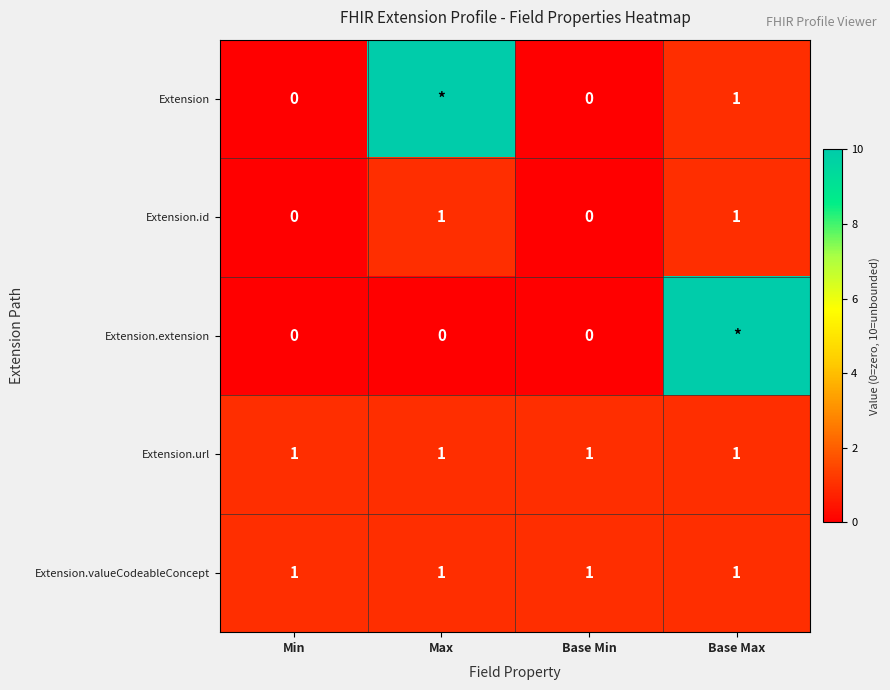

What is the sum of all Extension.url values?

4